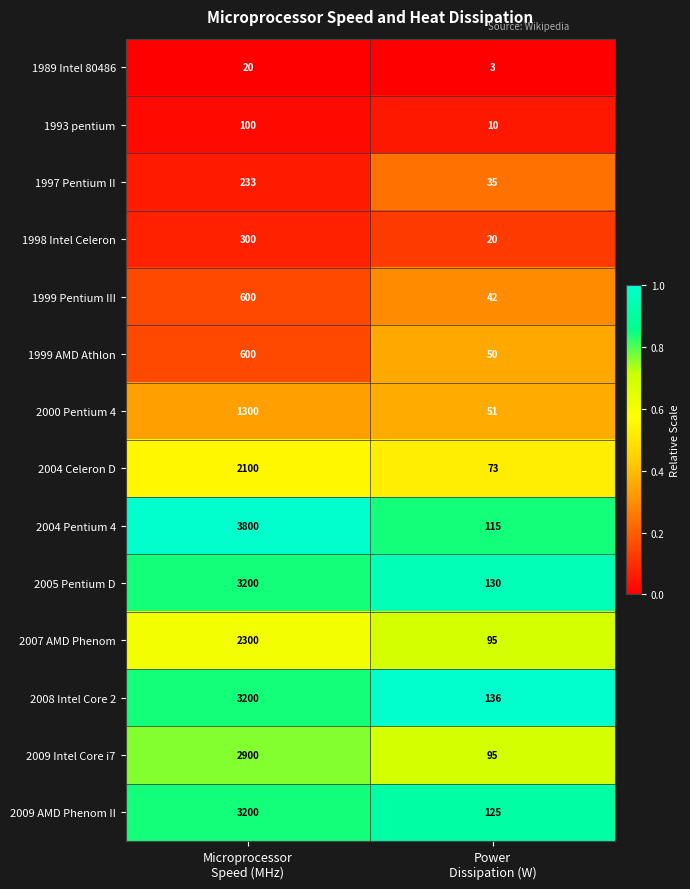

What is the spread (max minus min) of values at Microprocessor
Speed (MHz)?

3780